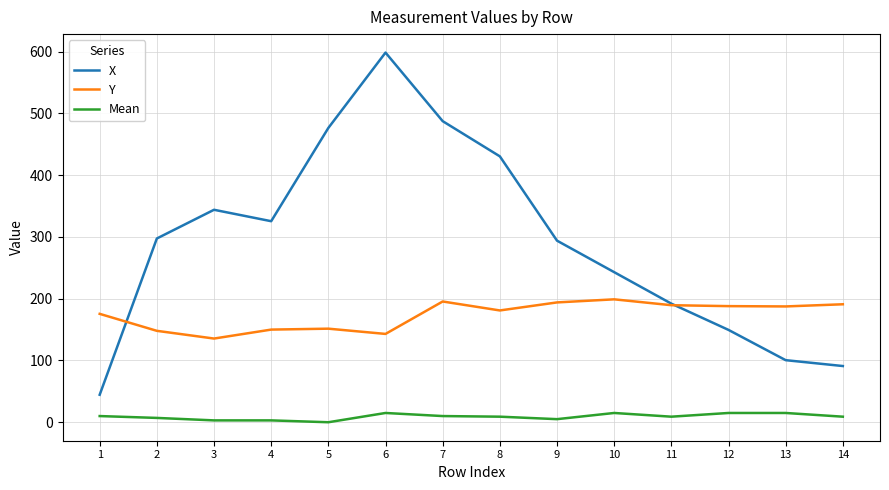

True or false: Y has more than 0 points higher than both neighbors.

True